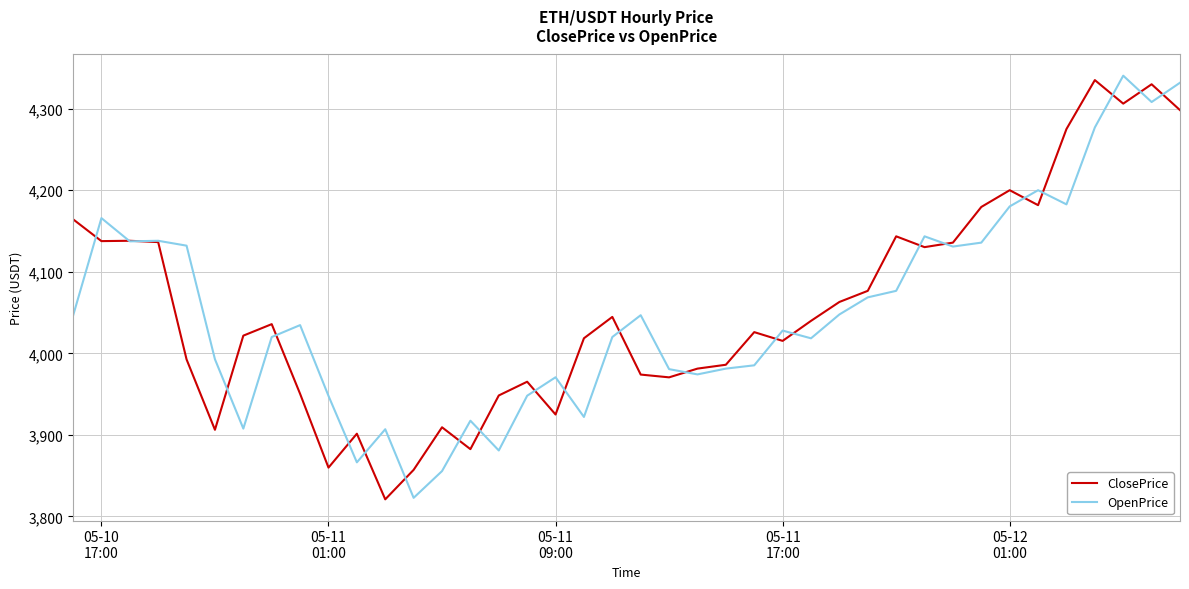

What is the greatest value displayed?

4340.4